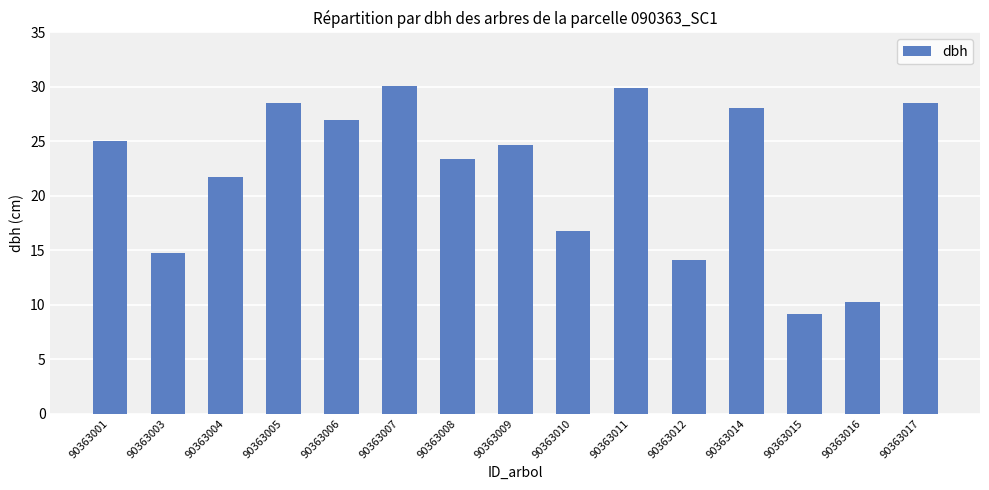

What is the difference between the second highest and minimum values?

20.7